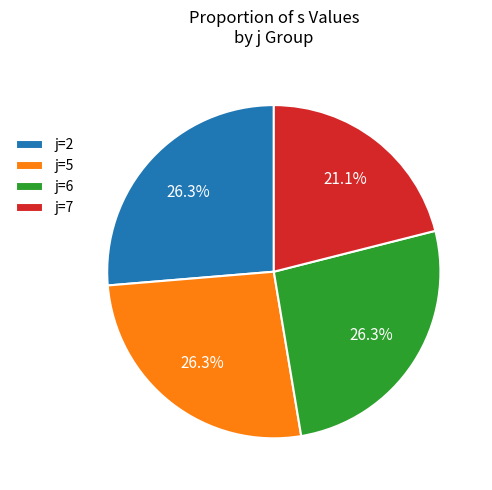

What is the total percentage of j=2 and j=5?

52.6%